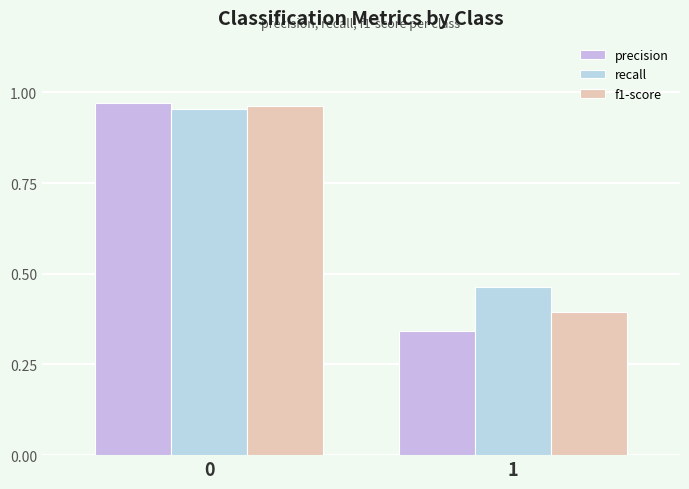

Reading left to right, extract all data points from this chart.

precision: 1.0	0.3
recall: 1.0	0.5
f1-score: 1.0	0.4